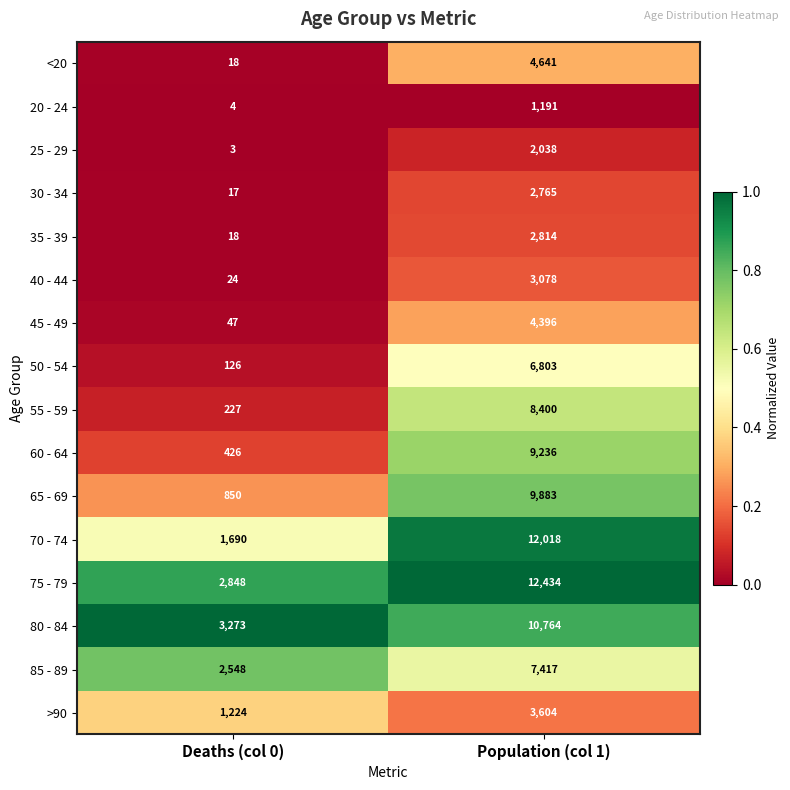

What is the difference between the 60 - 64 values at Deaths (col 0) and Population (col 1)?

8810